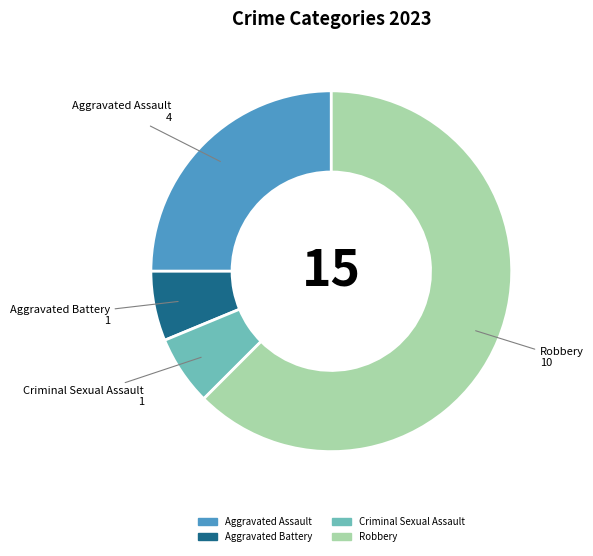

Is there any slice that represents more than half of the pie?

Yes